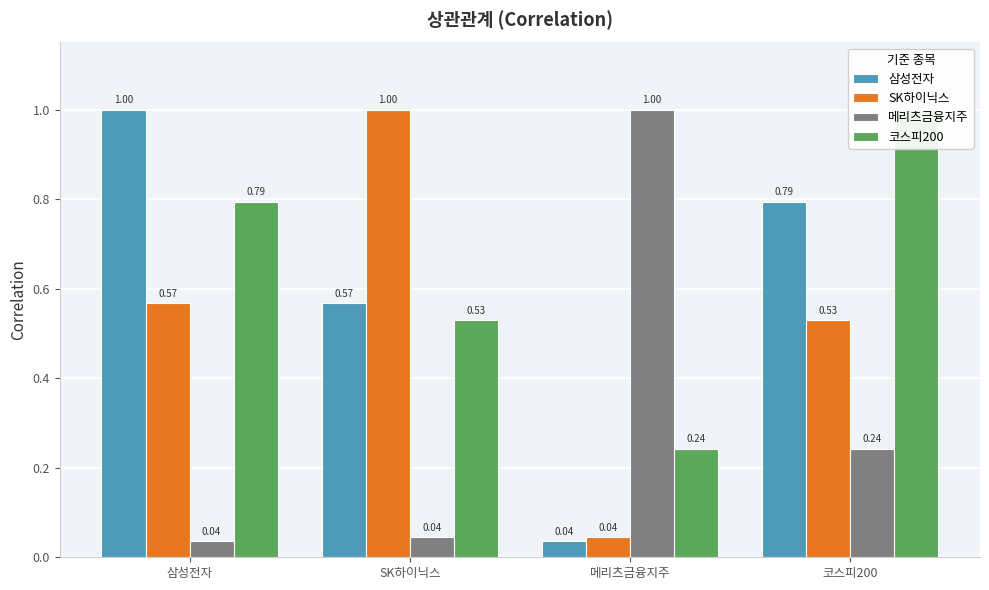

List the series in order of their peak value, lowest first.

삼성전자, SK하이닉스, 메리츠금융지주, 코스피200